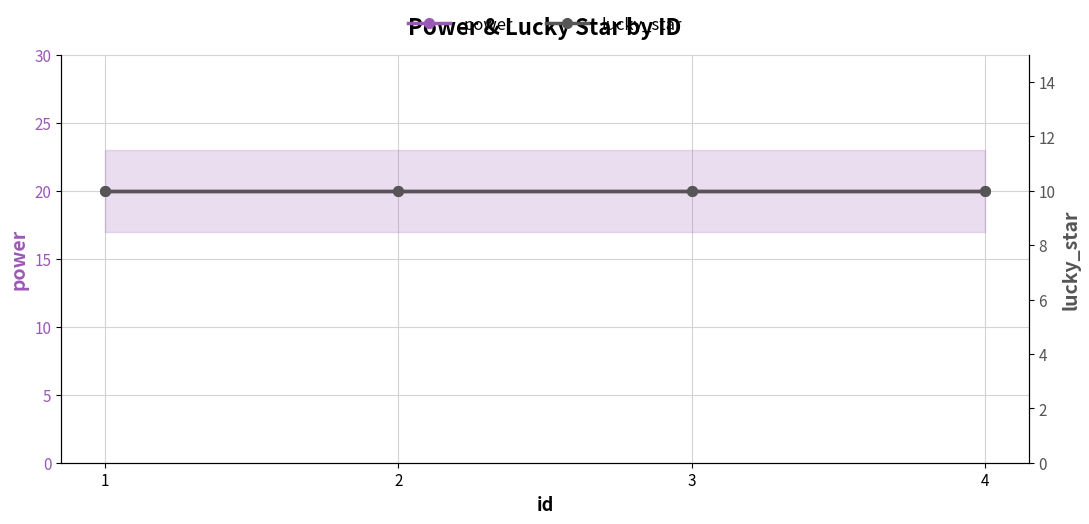

Is this an area chart (filled region under the line)?

No